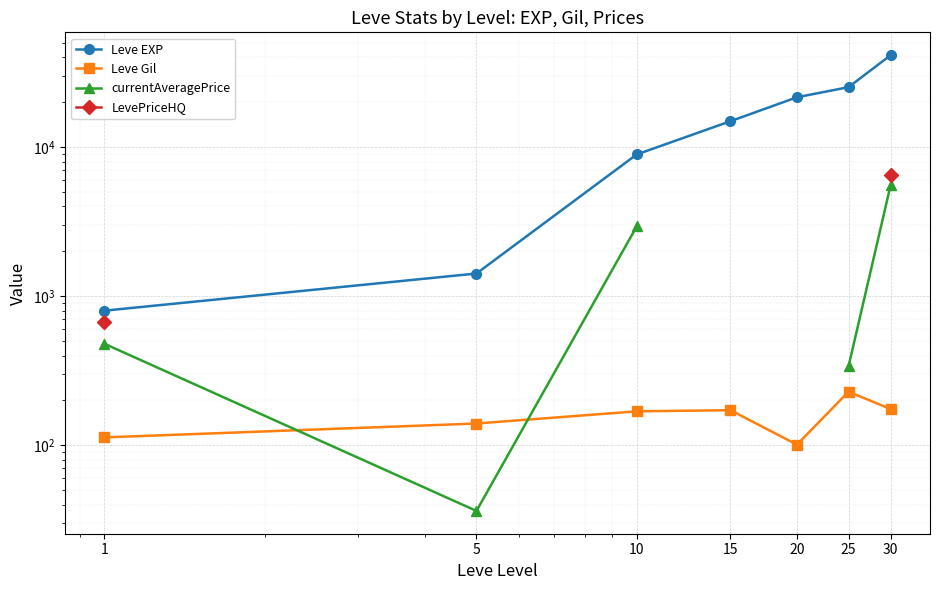

True or false: LevePriceHQ and Leve EXP intersect in this chart.

False